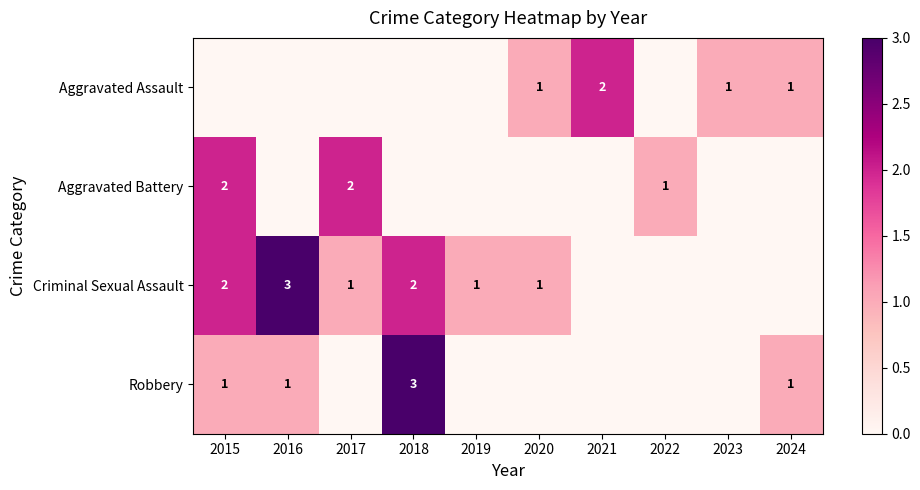

Which has a higher value, 2017 or 2023?

2023